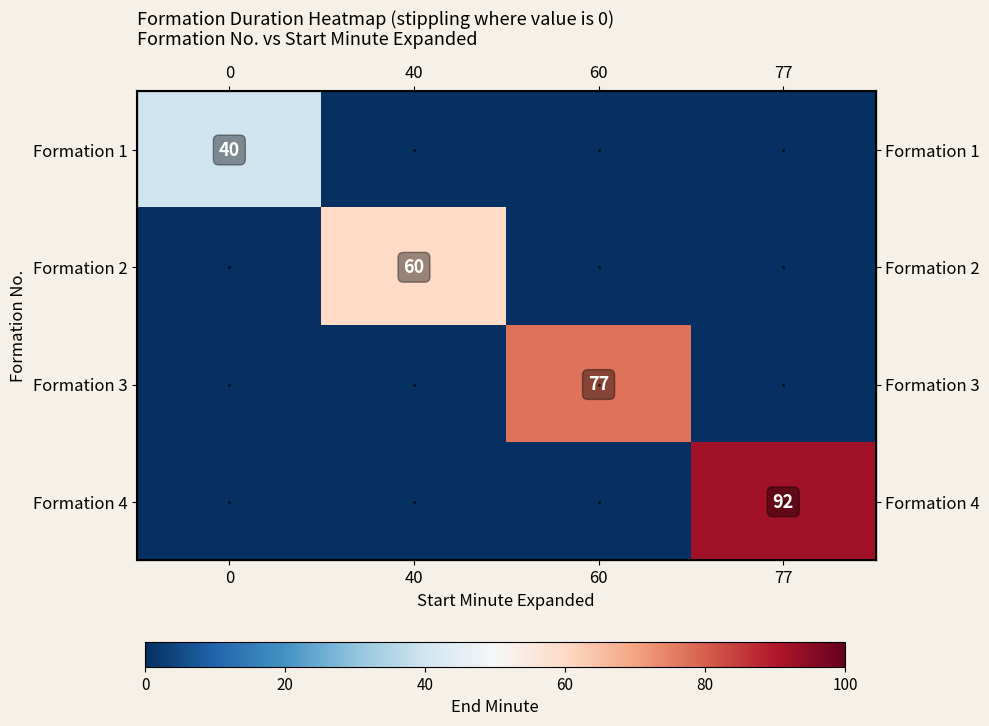

Rank the series by their maximum value, from highest to lowest.

Formation 4, Formation 3, Formation 2, Formation 1